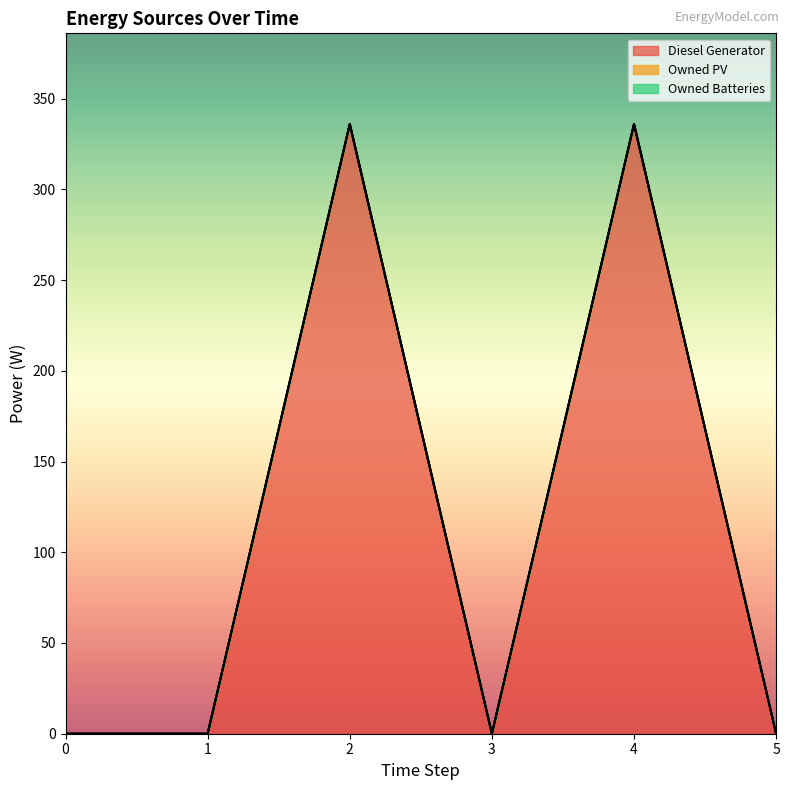

The Diesel Generator series shows 112 at 5. True or false?

False